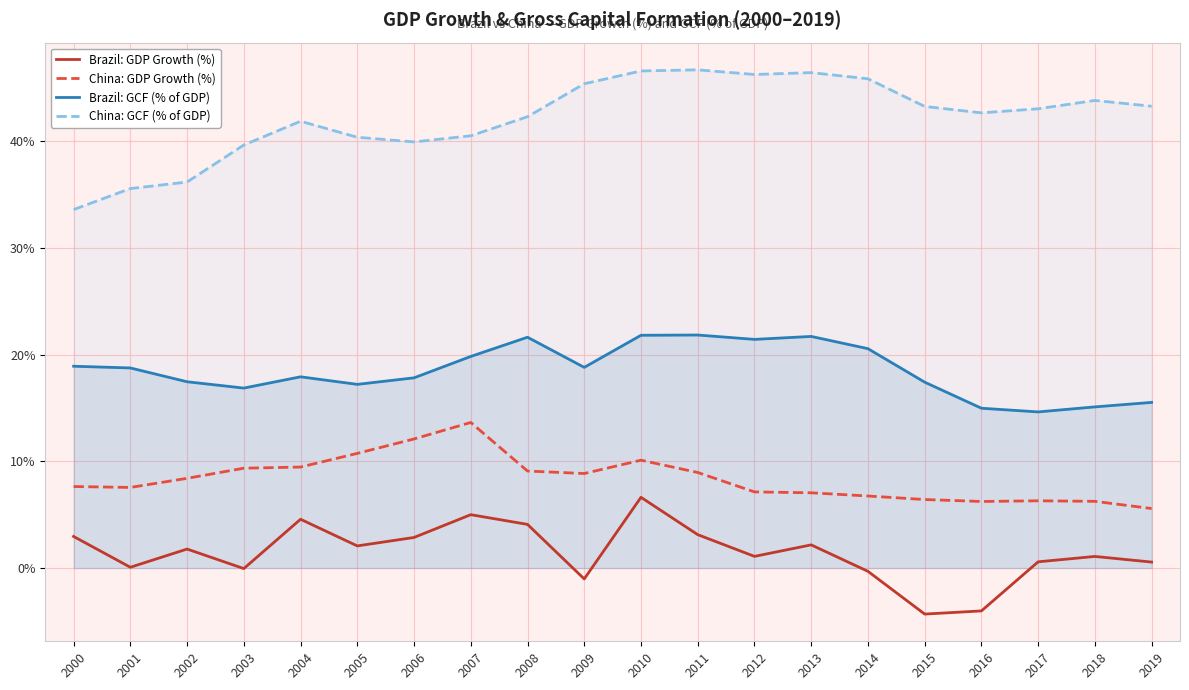

List the series in order of their overall mean, lowest first.

Brazil: GDP Growth (%), China: GDP Growth (%), Brazil: GCF (% of GDP), China: GCF (% of GDP)